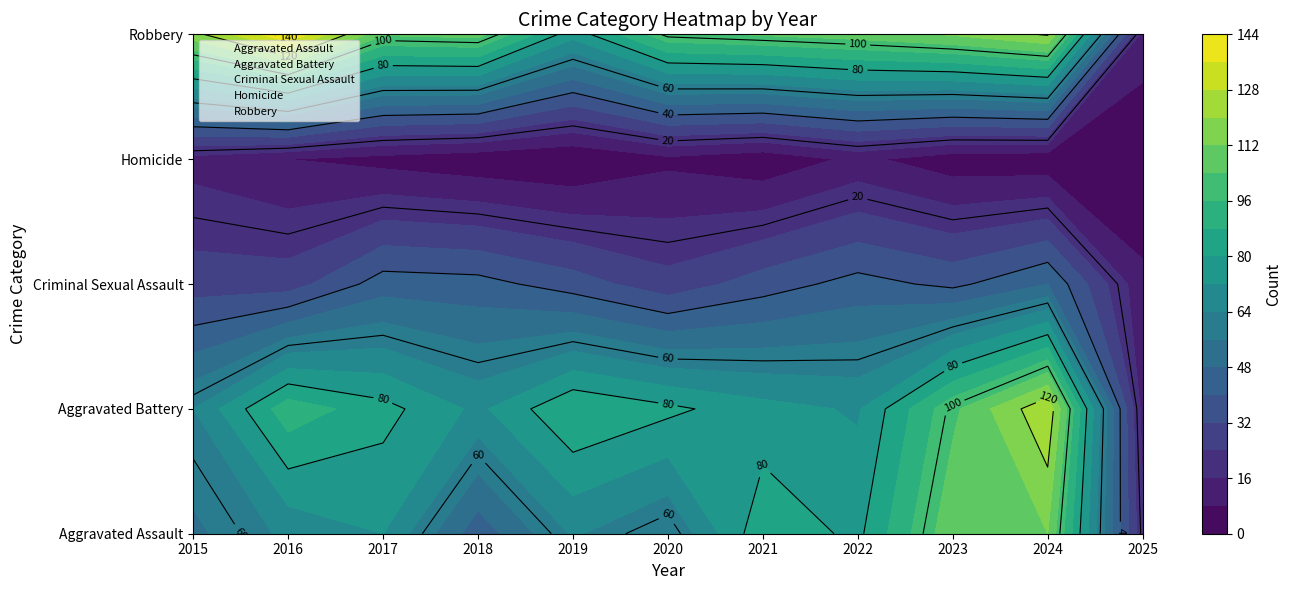

What is the difference between the highest and lowest values at 2025?

18